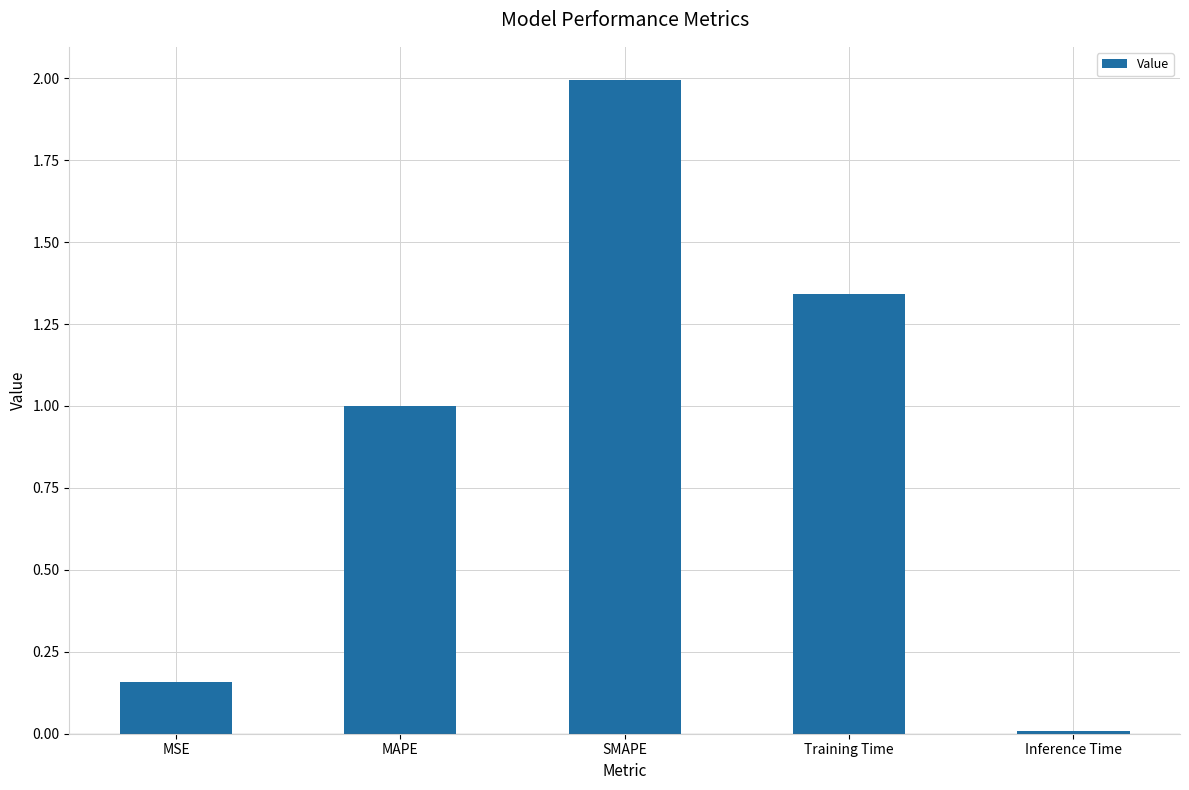

List the labels in order of value, smallest first.

Inference Time, MSE, MAPE, Training Time, SMAPE